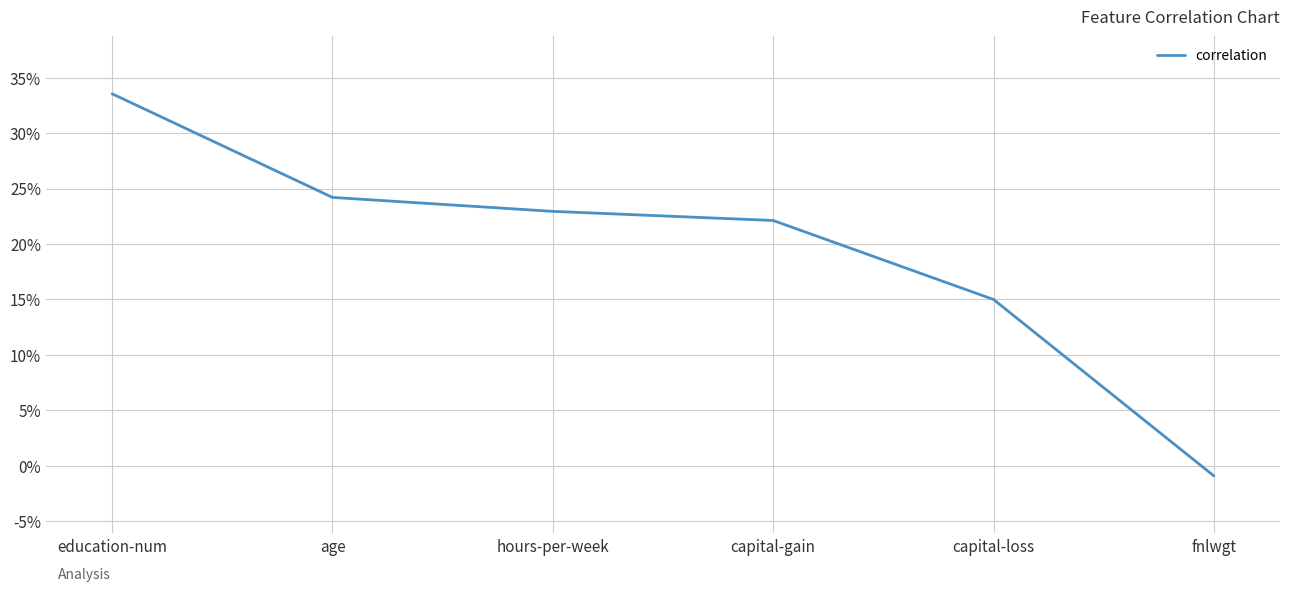

Does the chart display data point markers on the line(s)?

No